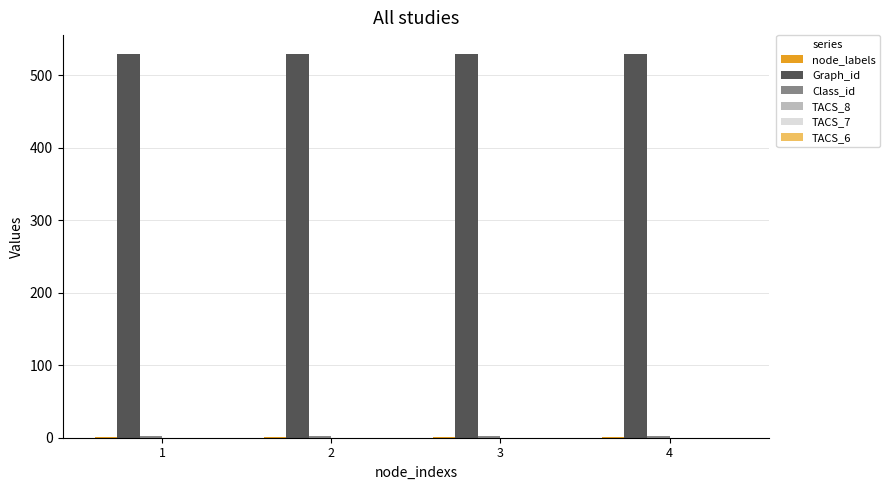

What is the greatest value displayed?

529